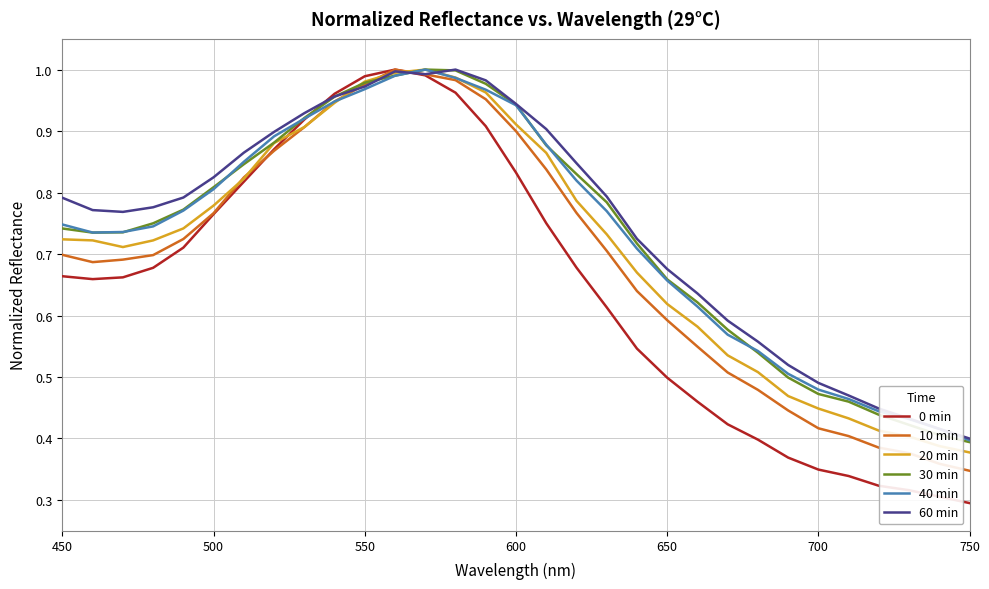

Which series has the widest spread of values?

0 min